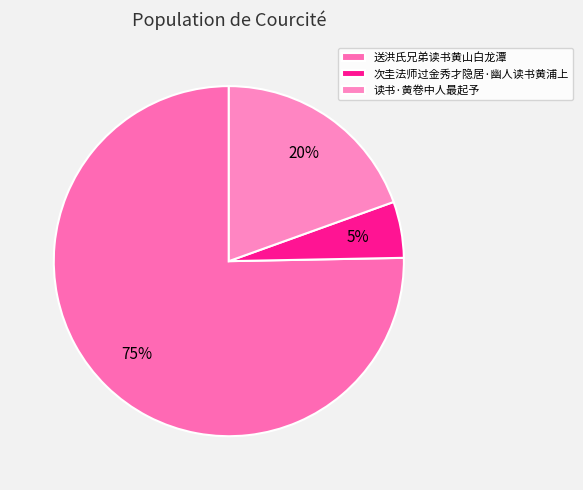

How many segments does this pie chart have?

3